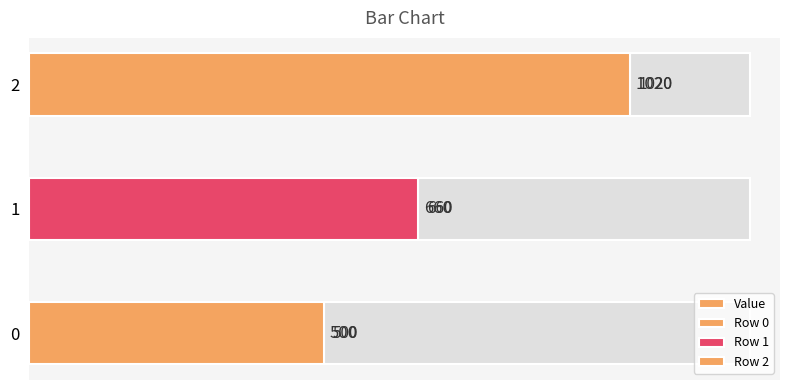

Reading left to right, extract all data points from this chart.

500	660	1020